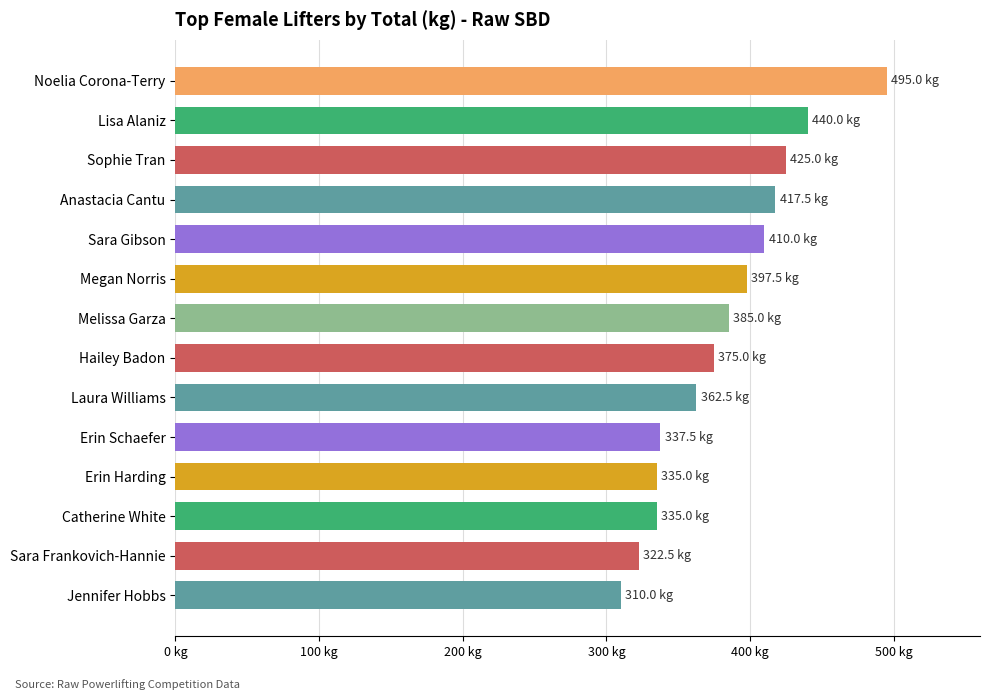

Which label corresponds to the smallest value in the chart?

Jennifer Hobbs